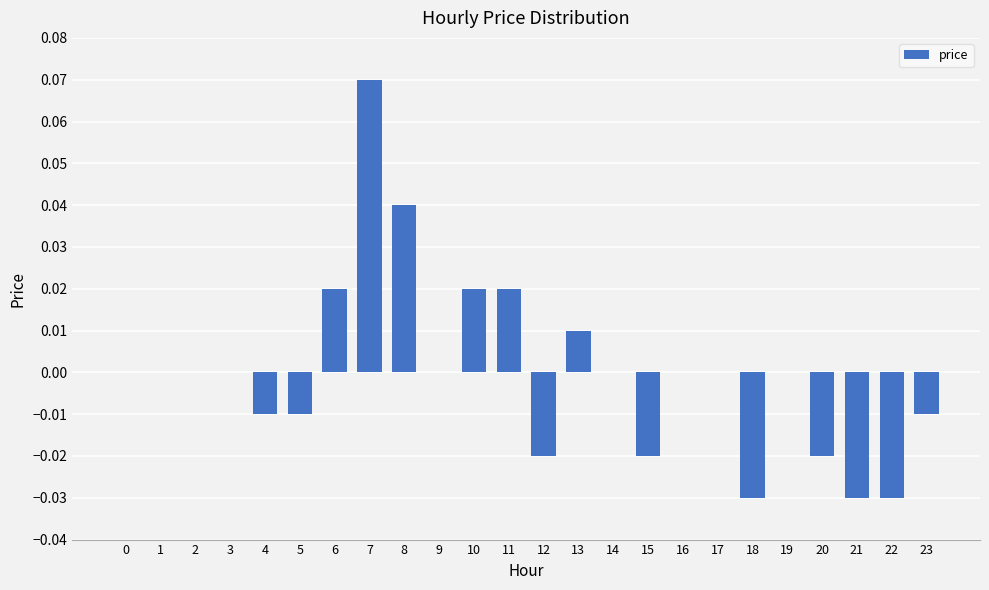

The chart shows a value of -0.0 at 22. True or false?

True